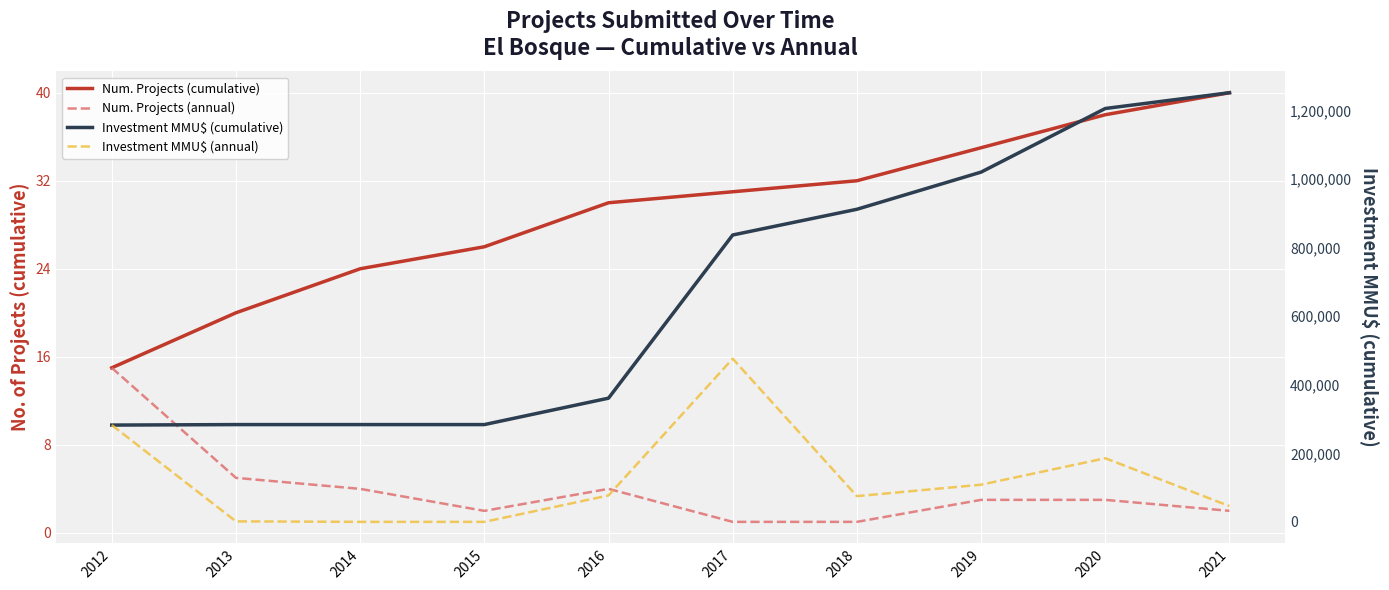

At 2018, list the series in order from largest to smallest.

Investment MMU$ (cumulative), Investment MMU$ (annual), Num. Projects (cumulative), Num. Projects (annual)